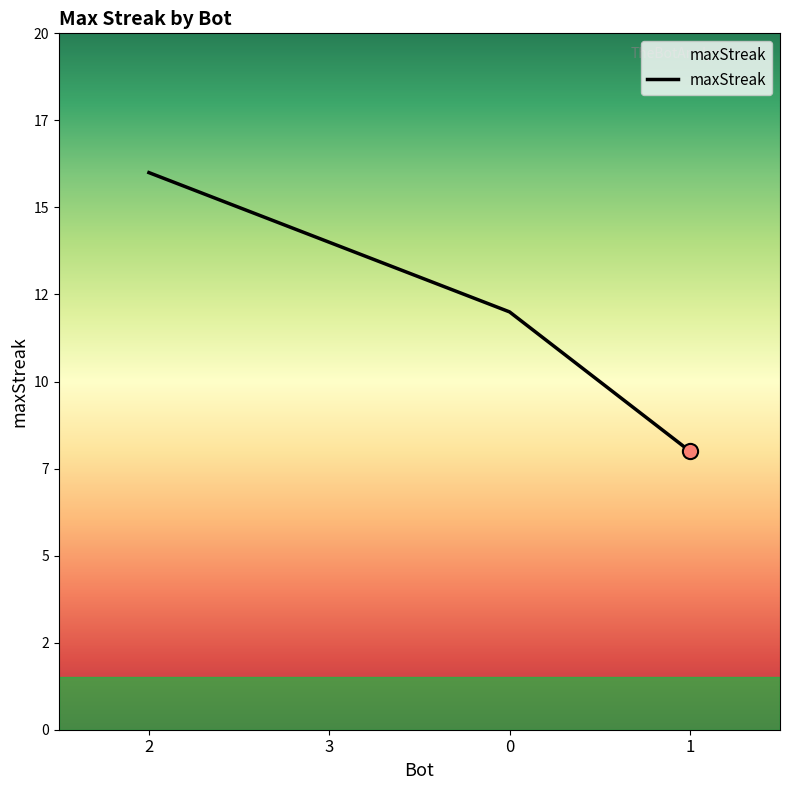

What is the change in value from 3 to 0?

-2